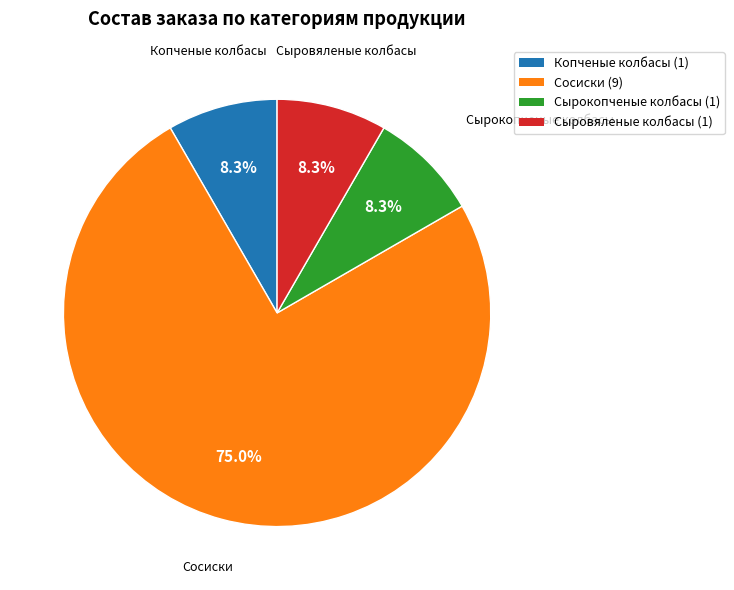

How many segments does this pie chart have?

4